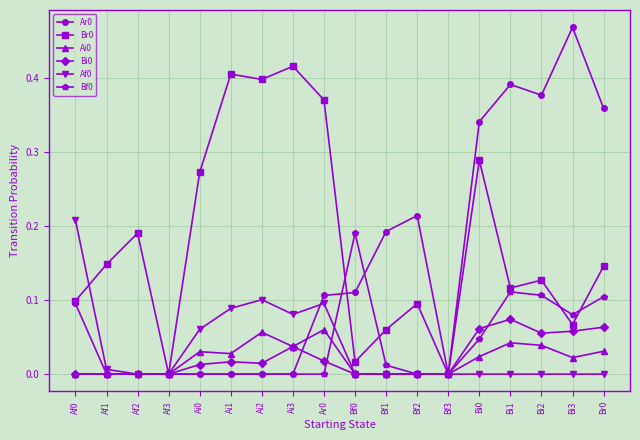

Count the Bi0 values in the range 0 to 1.

18